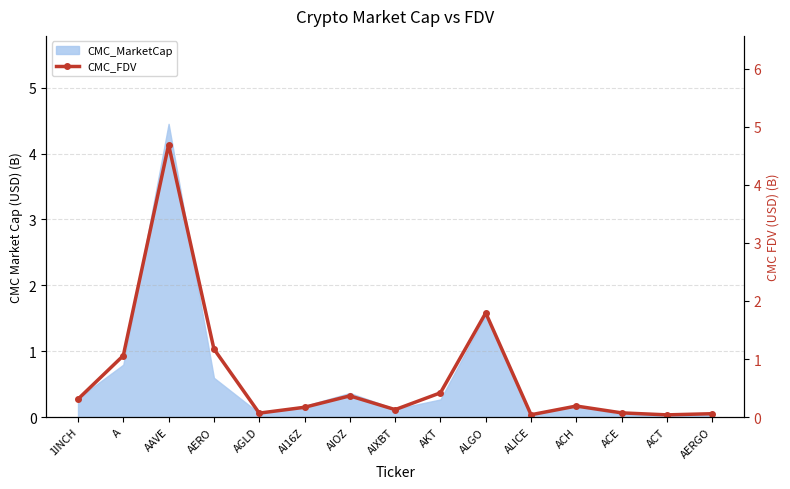

The chart shows a value of 0.6 at ALGO. True or false?

False